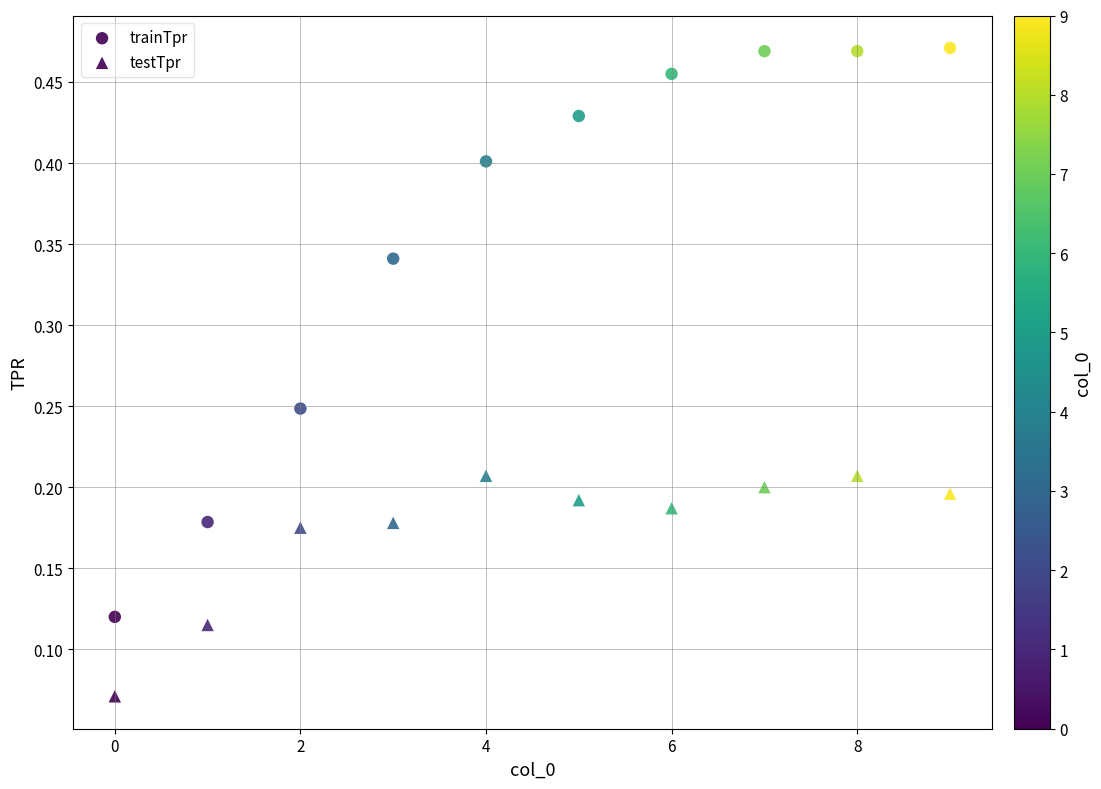

Count the number of points in this scatter plot.

20